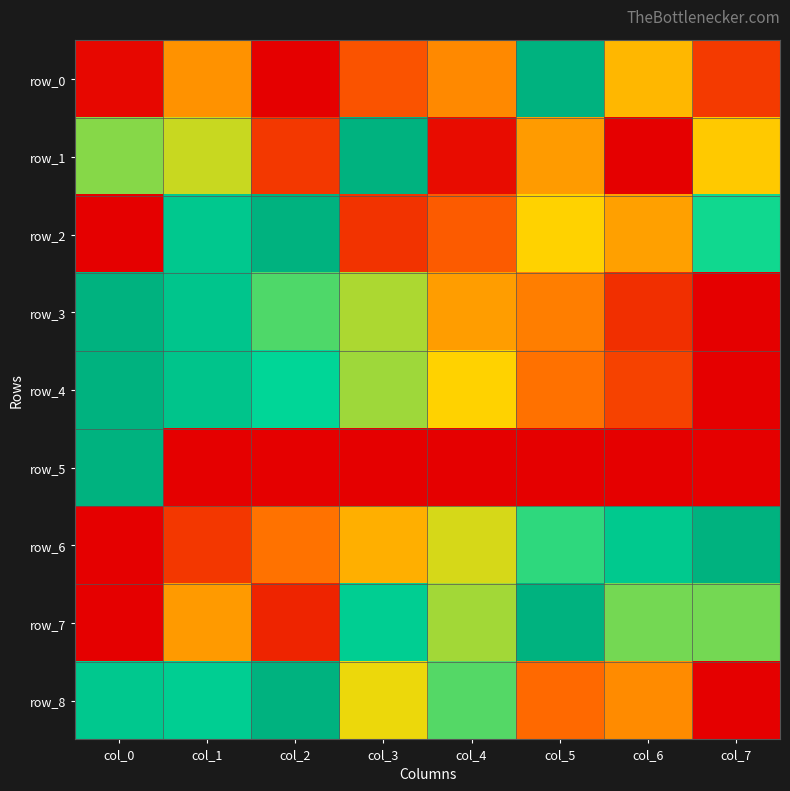

Which category has the lowest value across all series?

col_2